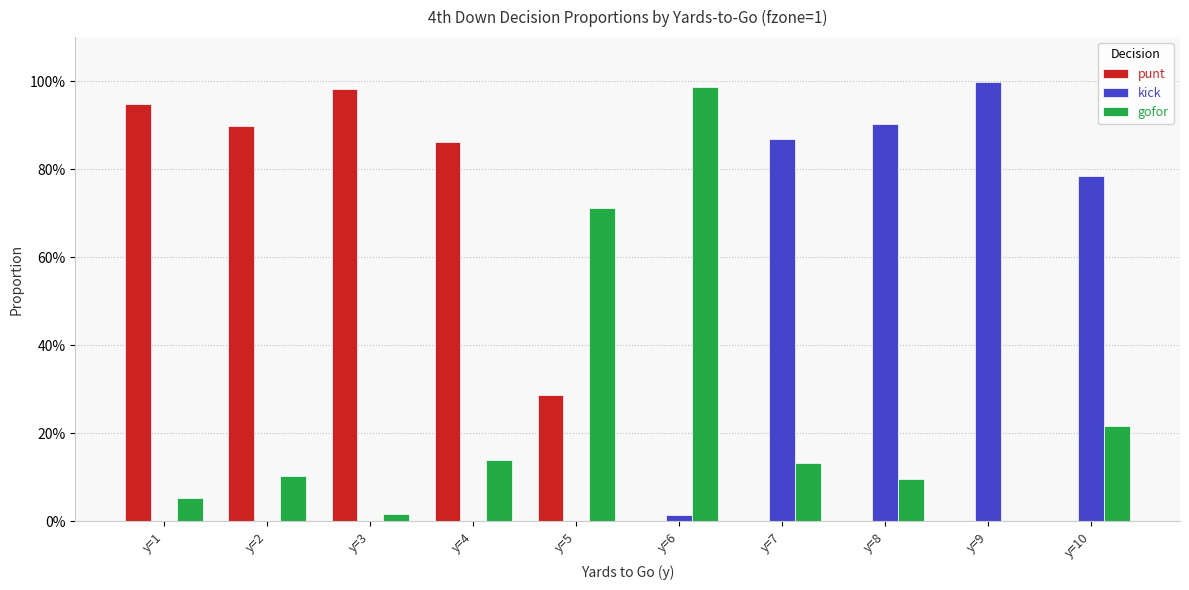

Which category has the highest value in the punt series?

y=3